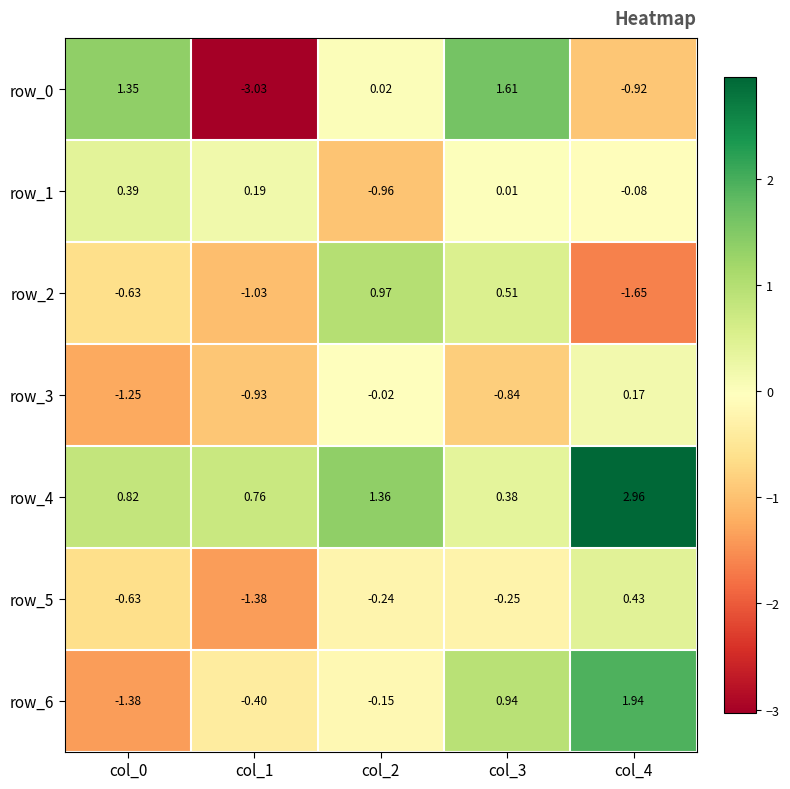

How many distinct data groups are displayed?

7